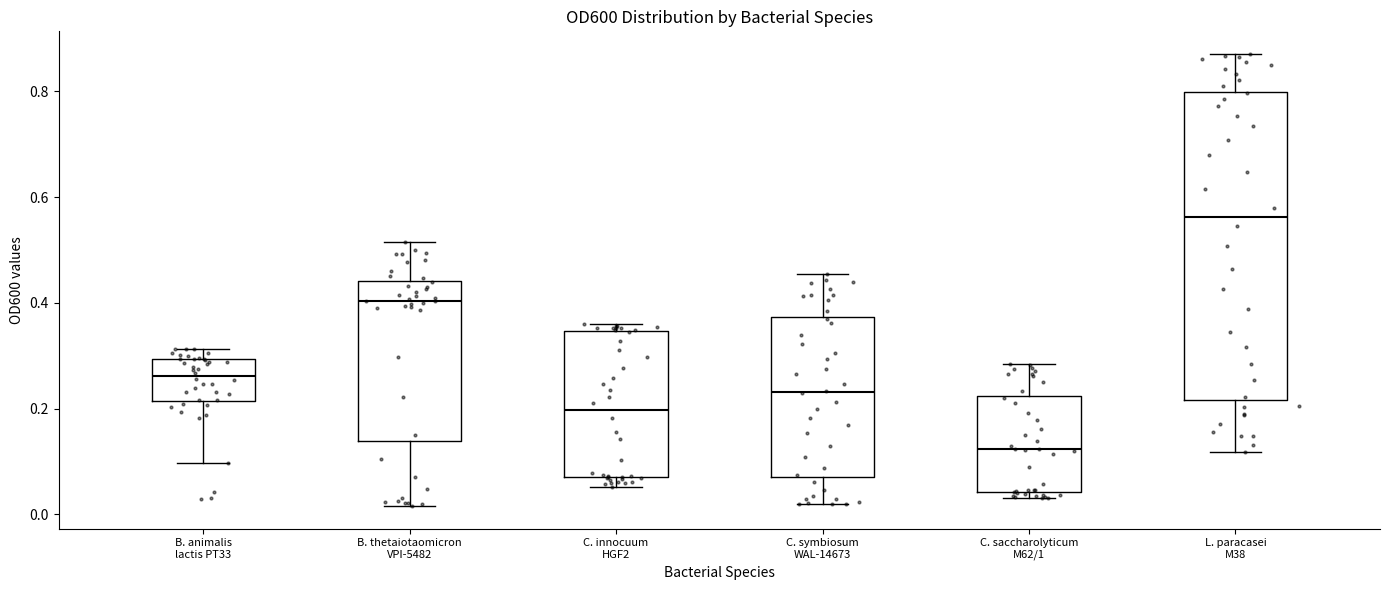

Where is the upper edge of the box for B. thetaiotaomicron VPI-5482 on the y-axis? The values are not printed on the chart, so give them approximately, as read against the axis.

0.44